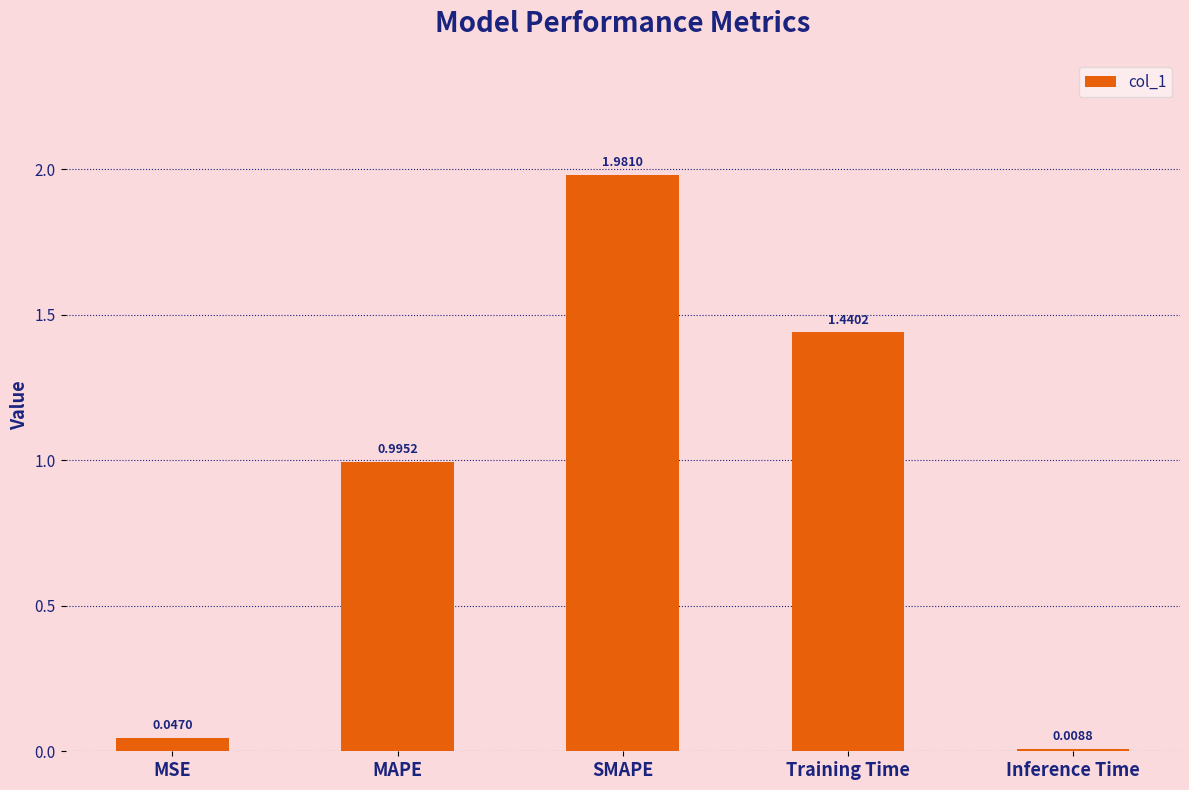

What is the change in value from MAPE to Inference Time?

-1.0